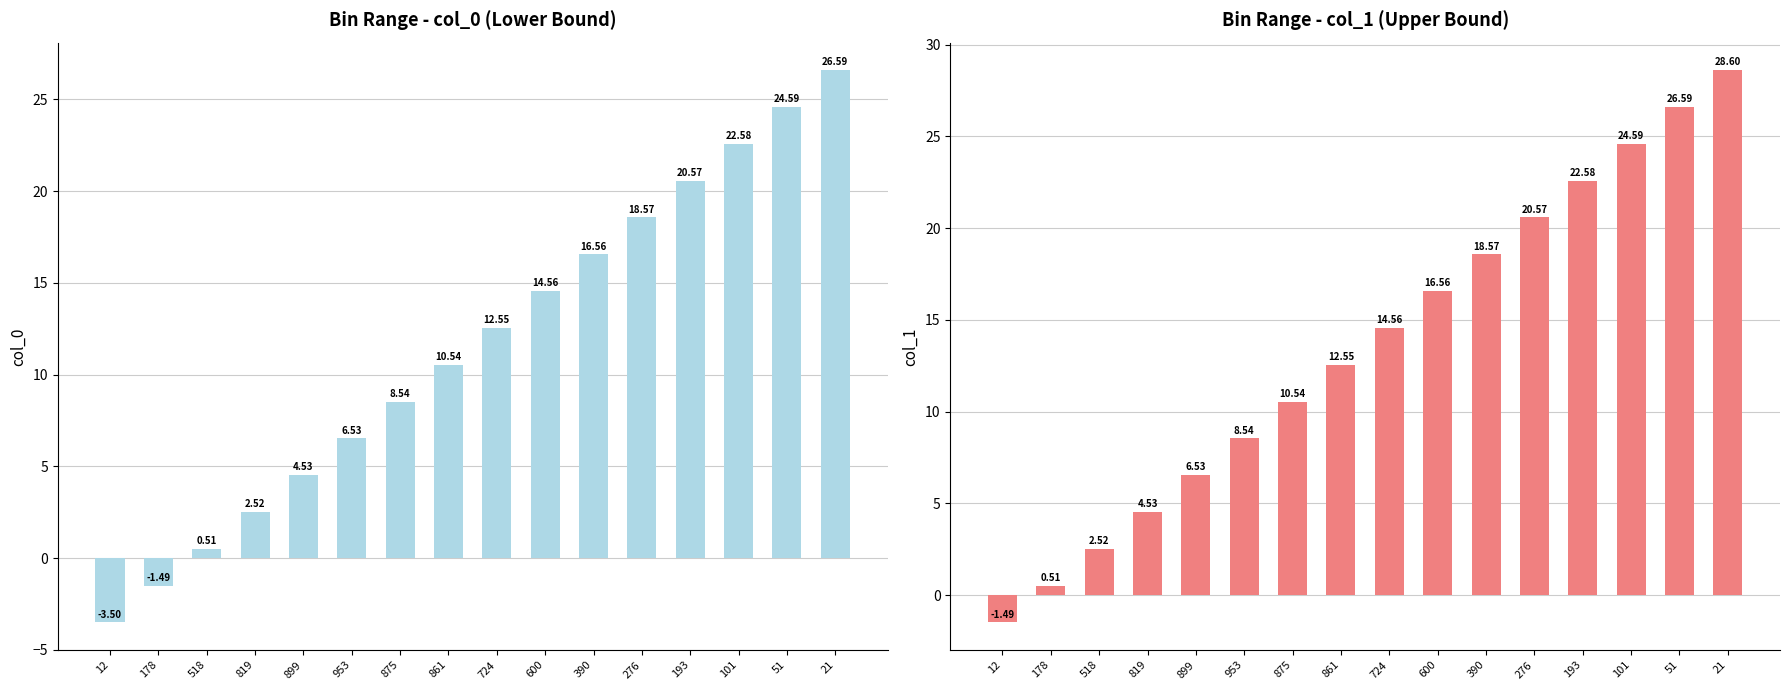

The col_1 series shows 12.6 at 861. True or false?

True